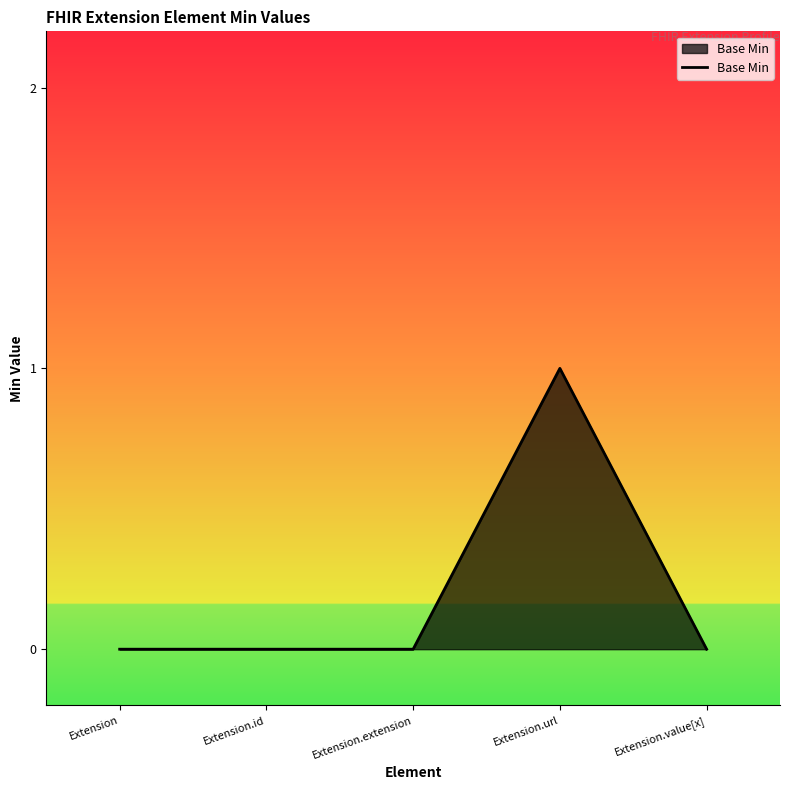

True or false: the data has more than 2 interior local peaks.

False